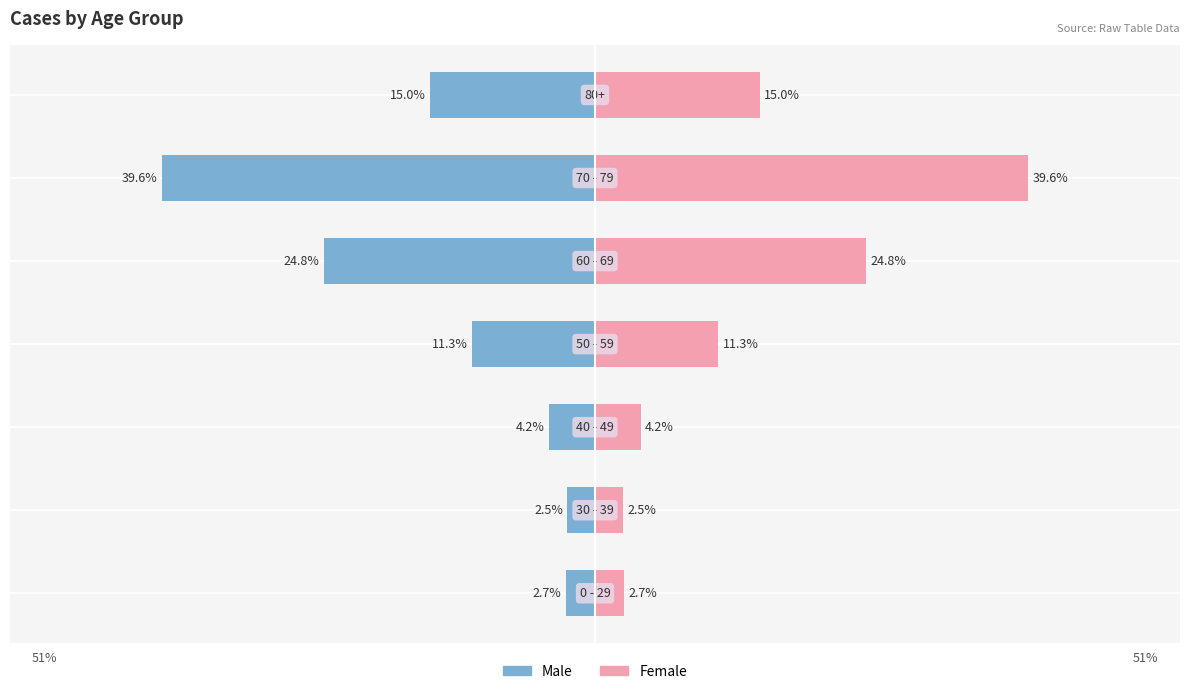

How many data points in Female are less than 11?

3